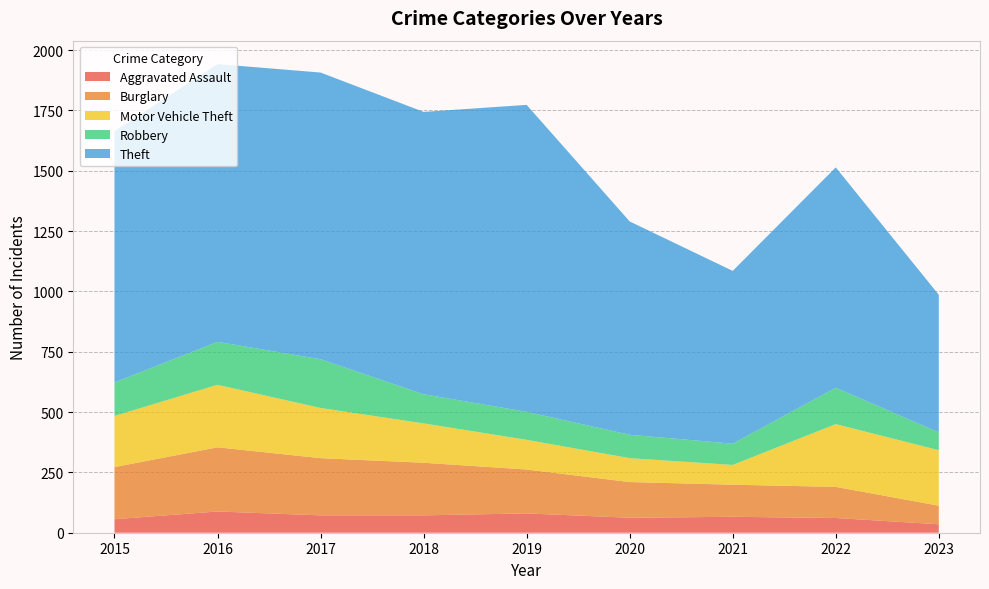

Reading left to right, what are all the values shown in this chart?

Aggravated Assault: 2015=56	2016=88	2017=72	2018=72	2019=80	2020=62	2021=66	2022=61	2023=35
Burglary: 2015=216	2016=266	2017=237	2018=218	2019=182	2020=148	2021=133	2022=129	2023=77
Motor Vehicle Theft: 2015=212	2016=259	2017=208	2018=163	2019=123	2020=99	2021=82	2022=260	2023=230
Robbery: 2015=139	2016=178	2017=202	2018=121	2019=116	2020=97	2021=88	2022=151	2023=74
Theft: 2015=1041	2016=1151	2017=1188	2018=1170	2019=1272	2020=884	2021=716	2022=913	2023=570